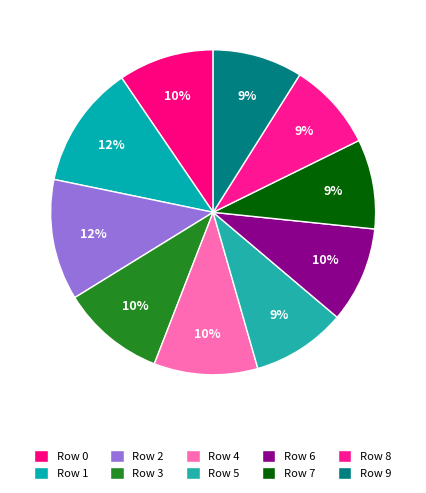

True or false: Row 4 accounts for 25% of the total.

False